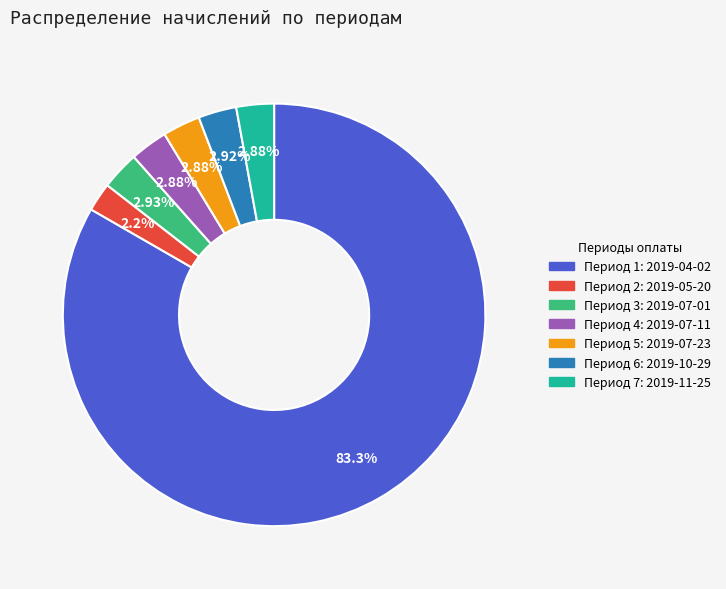

Does any single category account for the majority?

Yes